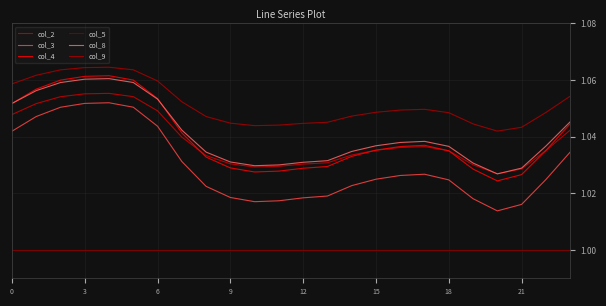

Does the chart display data point markers on the line(s)?

No